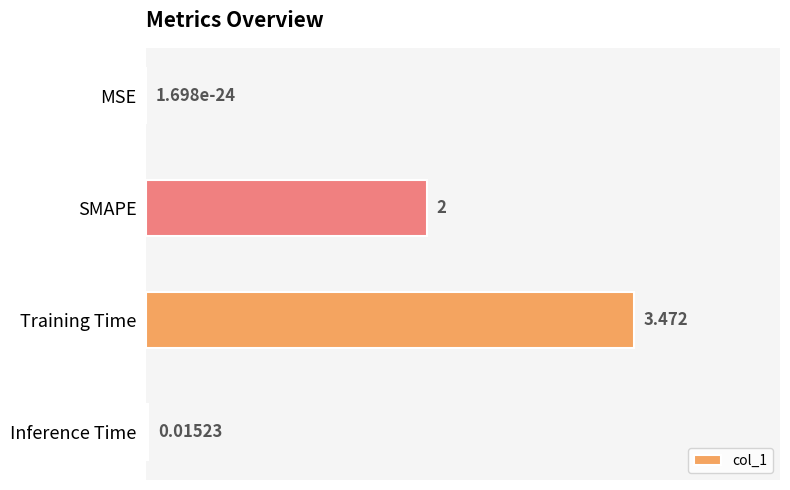

Where is the data nearest to the value 1?

Inference Time